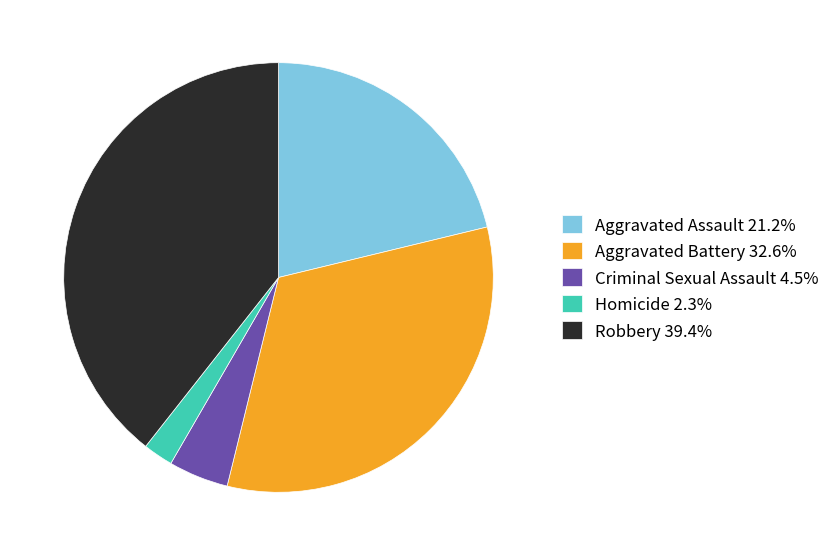

What is the ratio of the value at Aggravated Battery 32.6% to the value at Robbery 39.4%?

0.8